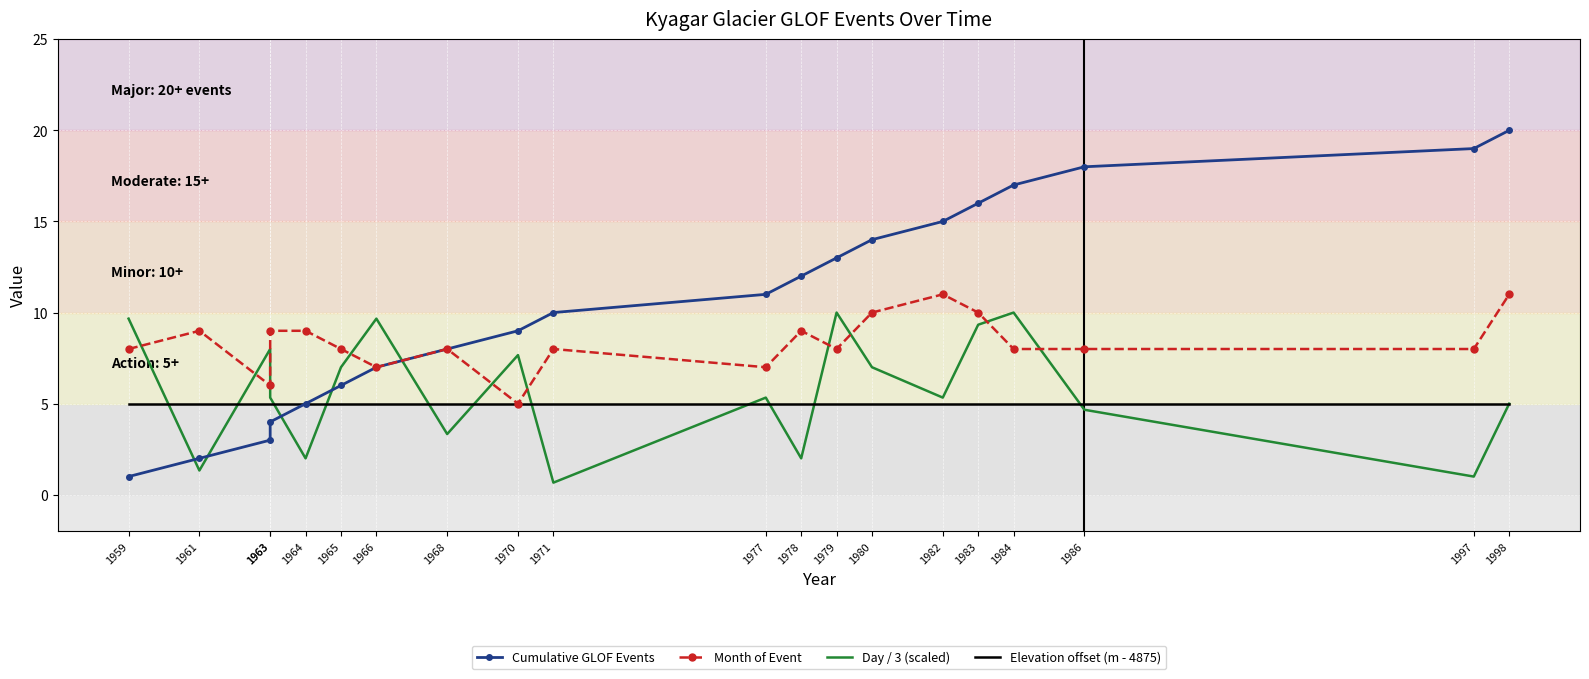

True or false: Day / 3 (scaled) has more than 2 points higher than both neighbors.

True